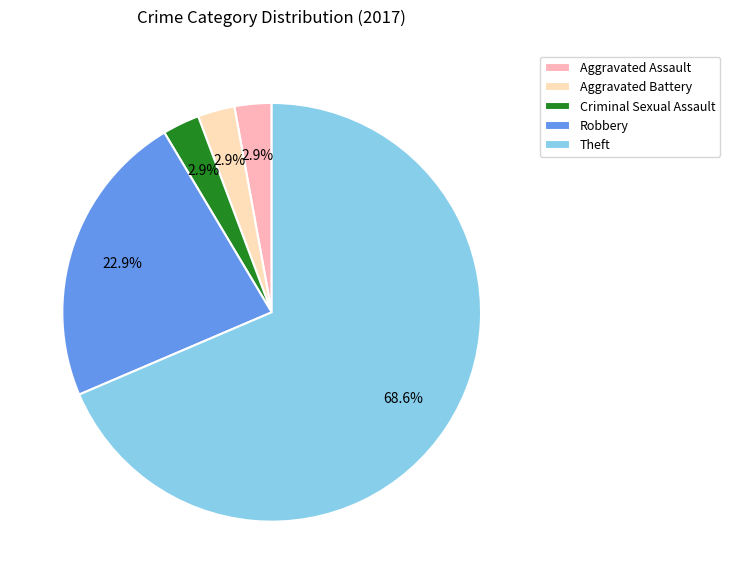

How much of the chart is everything except Robbery?

77.1%